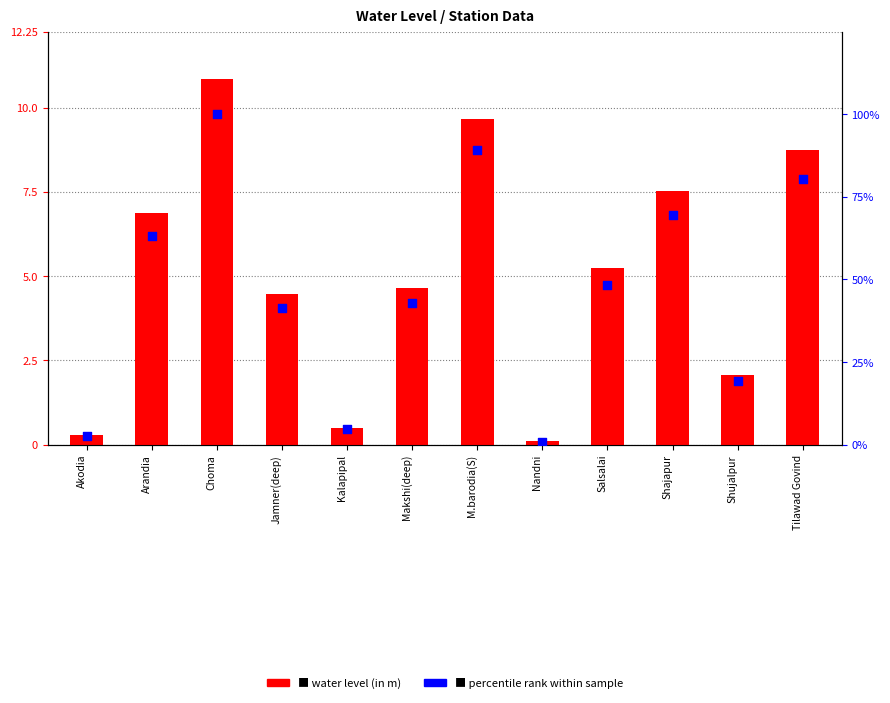

Which series has the largest total across all categories?

percentile rank within sample